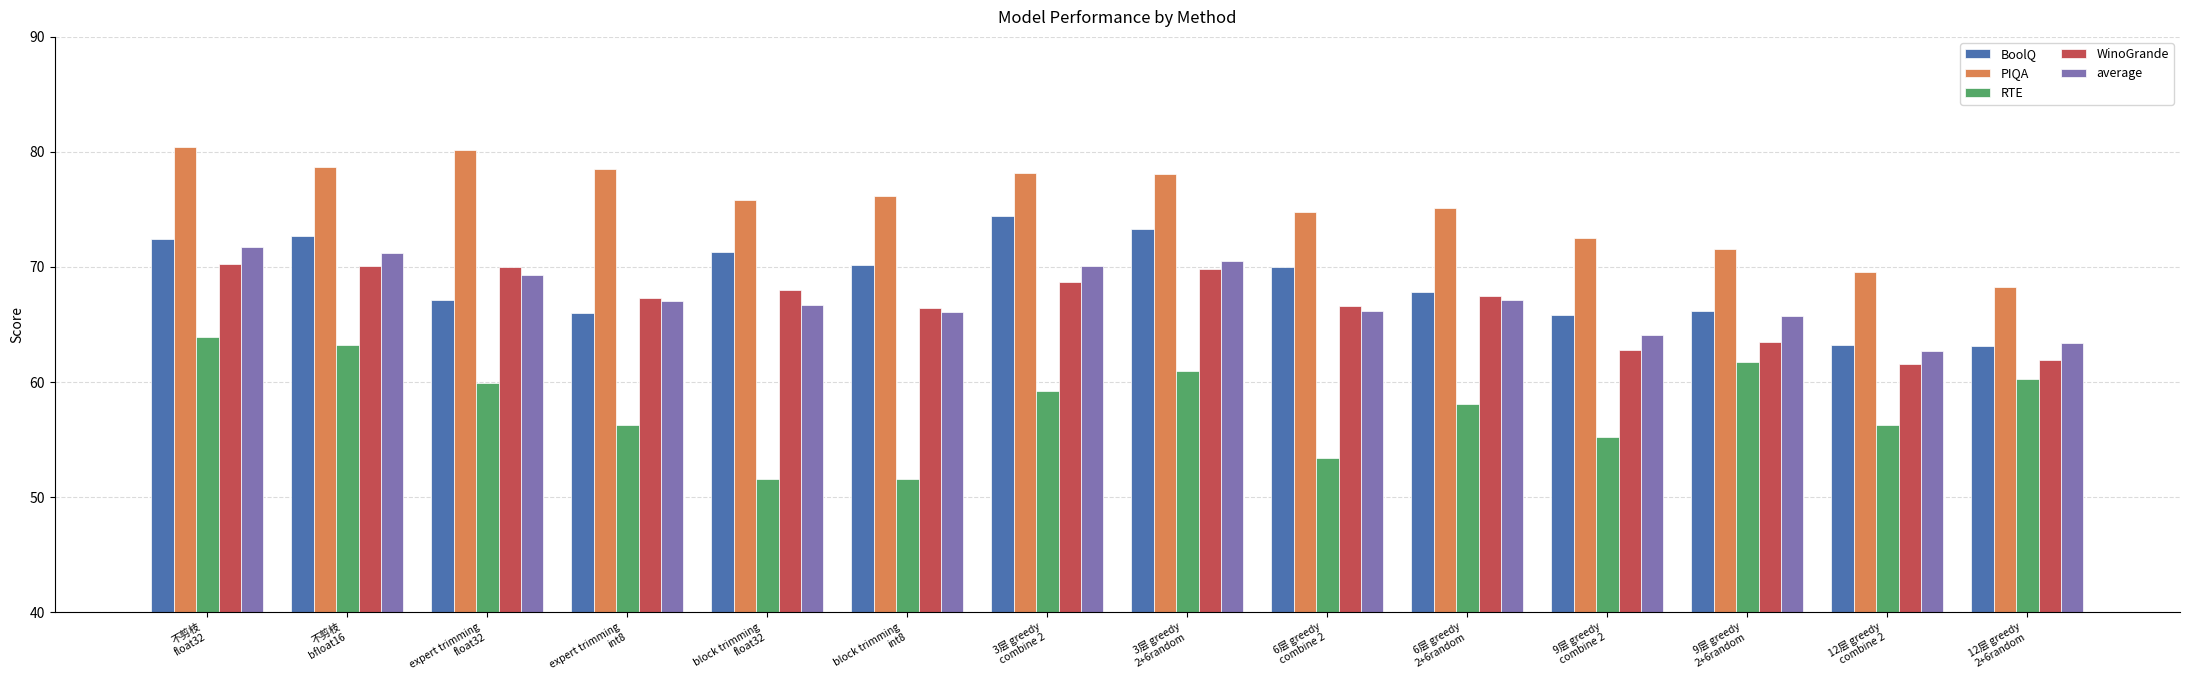

How many data points does each series have?

14